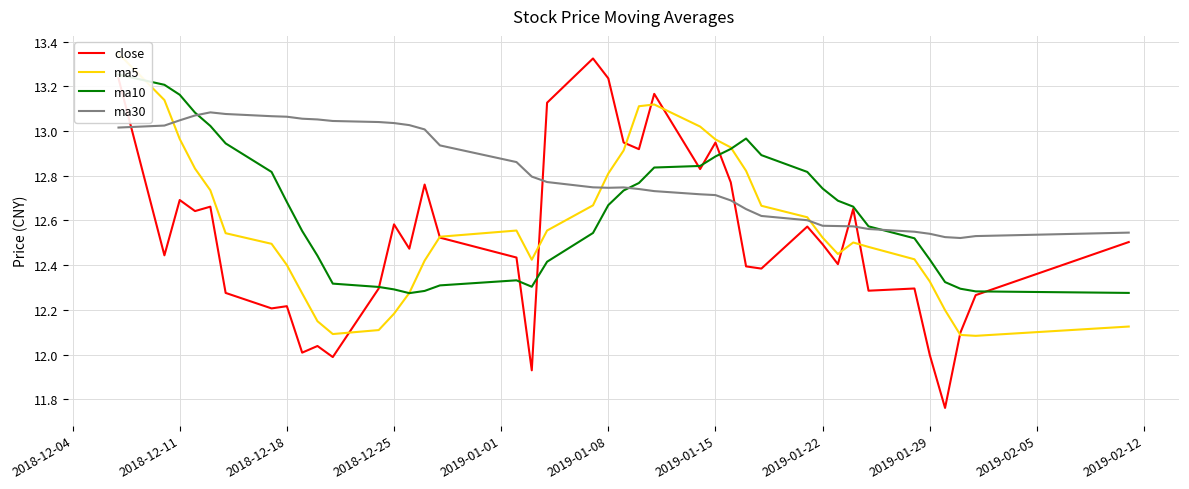

Is the value of close at 2018-12-11 greater than the value of ma30 at 2019-01-29?

Yes